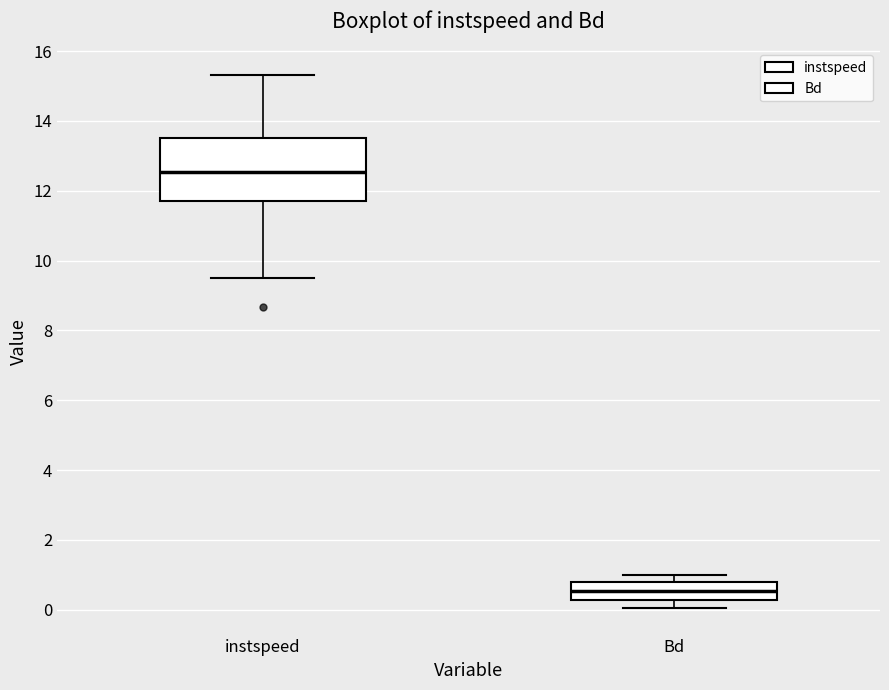

Where does the lower whisker of the box for Bd end on the y-axis? The values are not printed on the chart, so give them approximately, as read against the axis.

0.0